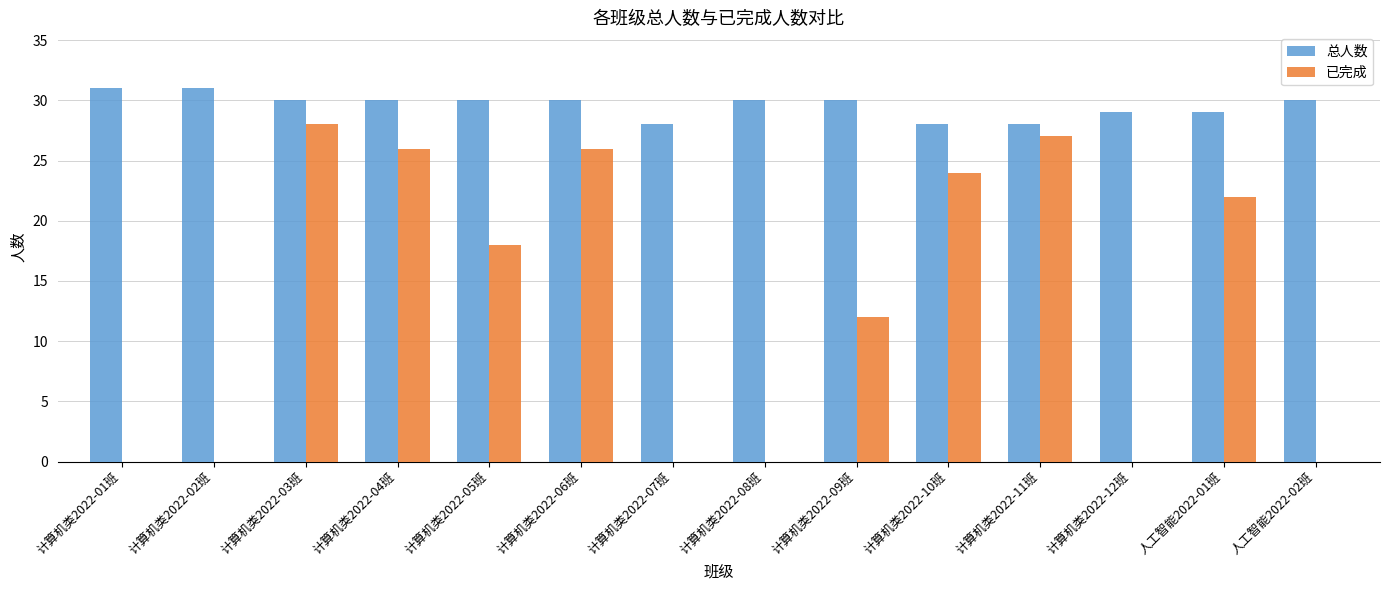

Is the value of 总人数 at 计算机类2022-04班 greater than the value of 已完成 at 计算机类2022-10班?

Yes